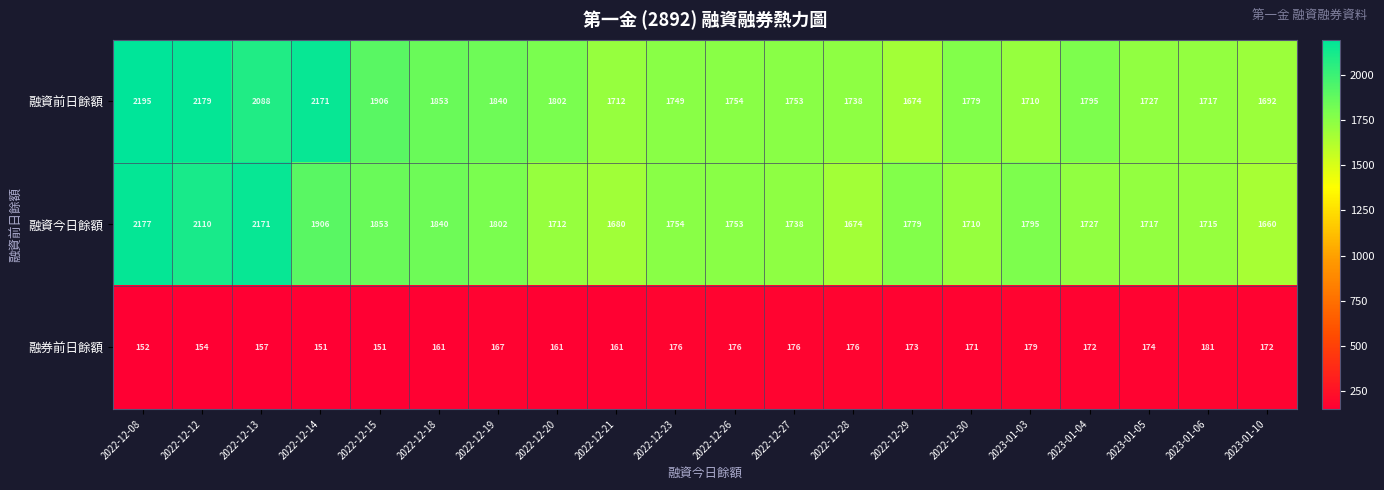

Rank the series at 2022-12-20 from lowest to highest value.

融券前日餘額, 融資今日餘額, 融資前日餘額